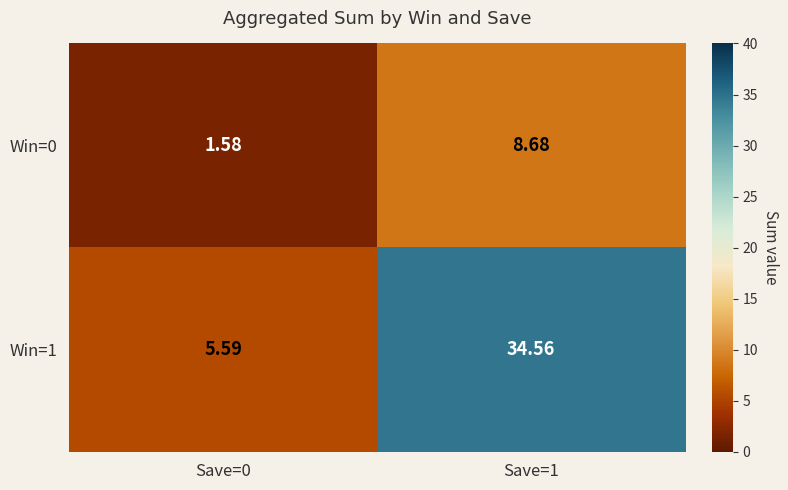

Is the value of Win=0 at Save=0 greater than the value of Win=1 at Save=1?

No